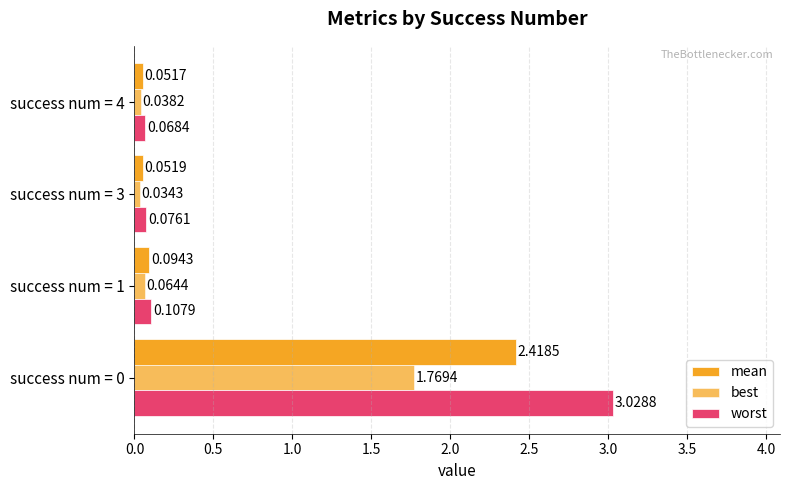

What is the sum of all worst values?

3.3